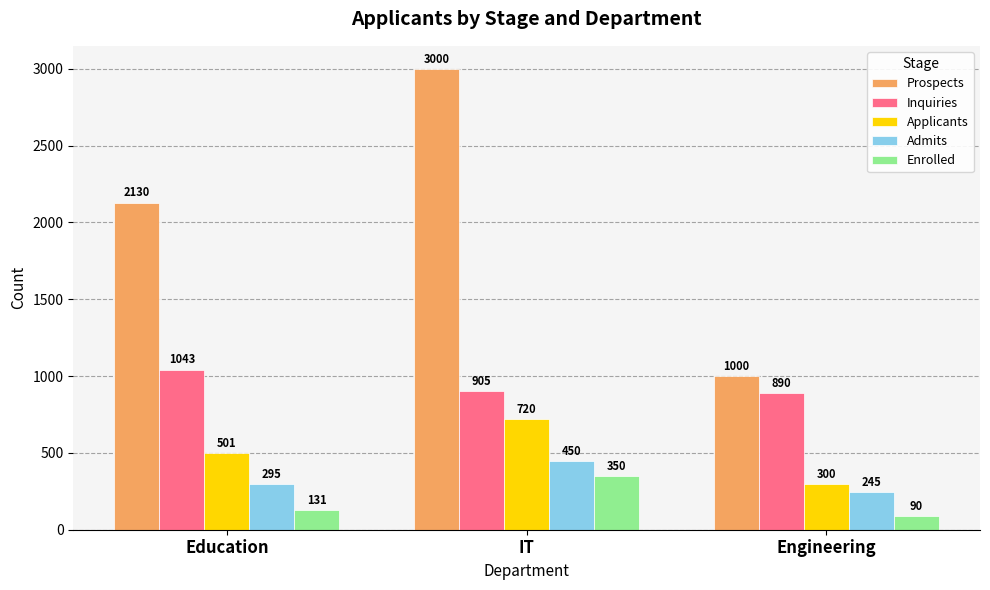

What is the label of the 2nd bar from the right?

IT